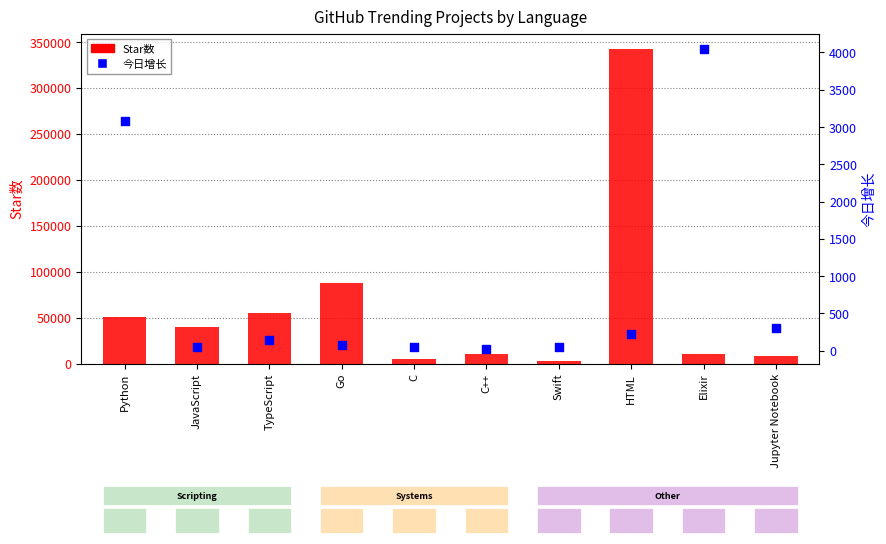

At how many categories does at least one series exceed 178050?

1